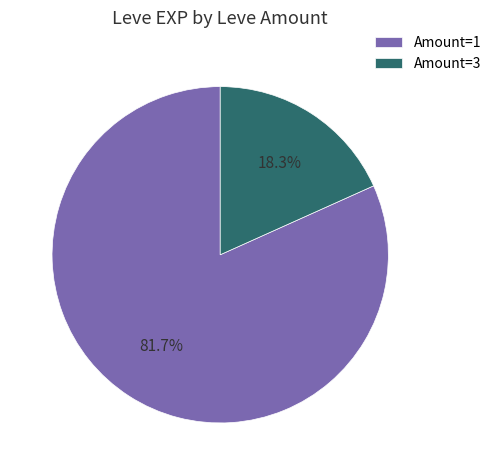

How many segments does this pie chart have?

2